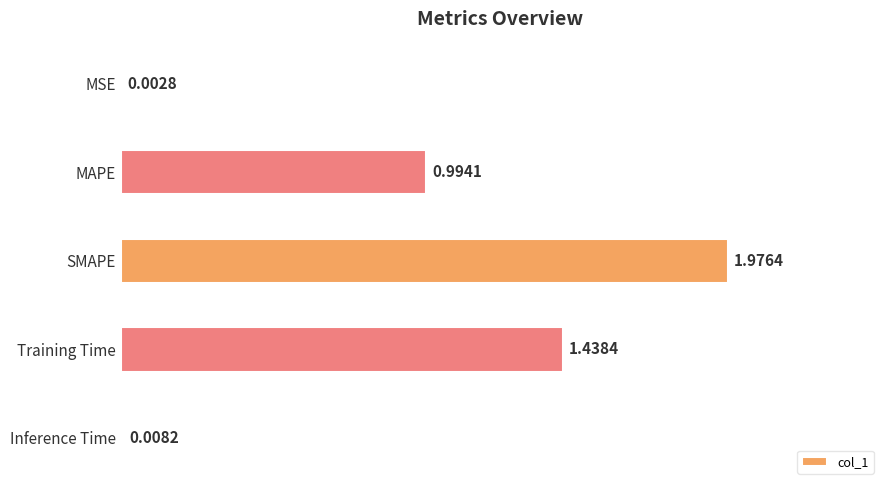

What is the sum of all values?

4.4